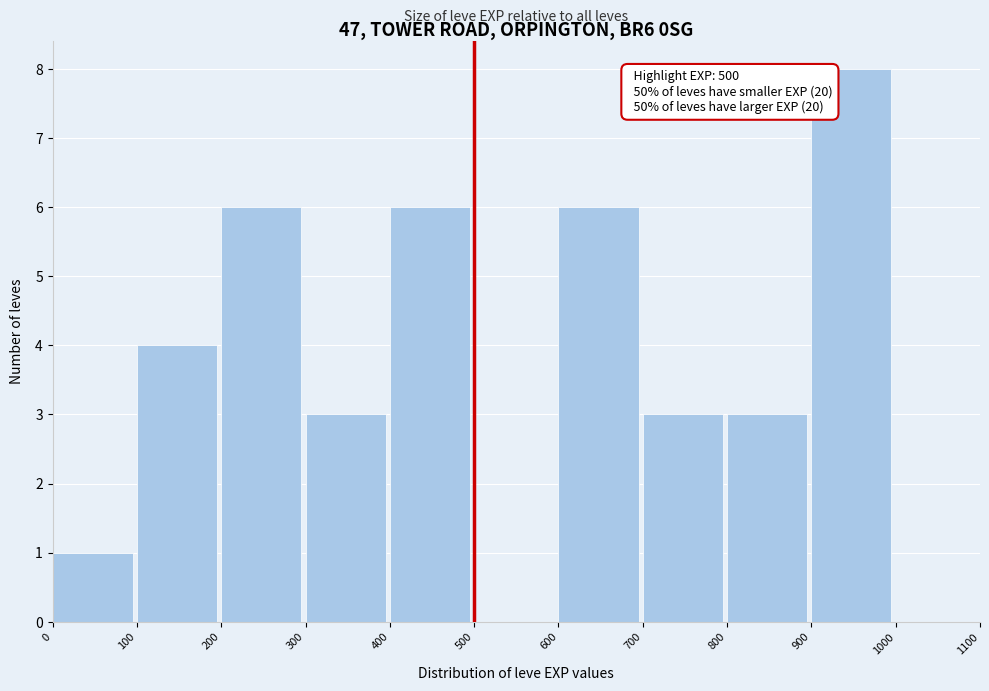

Over which range of the x-axis is the bar tallest?

900 to 1000